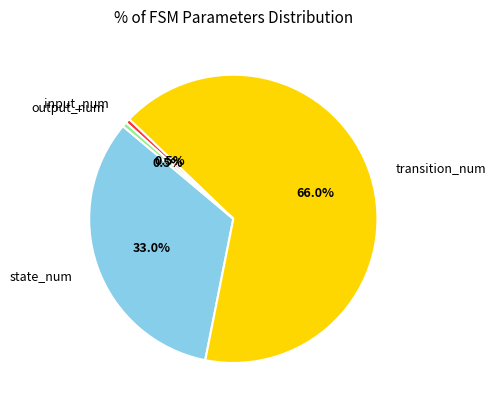

Count the number of slices in the pie.

4